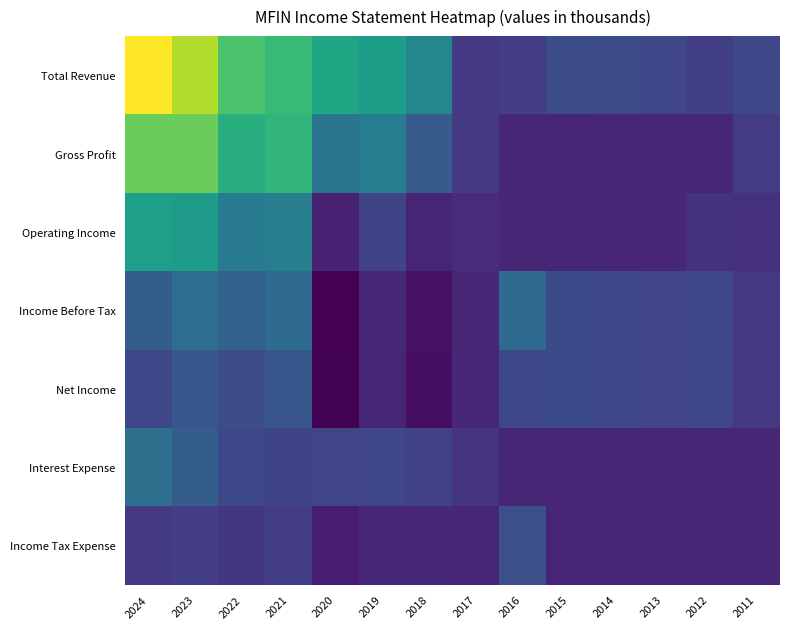

Which series has the widest spread of values?

Total Revenue